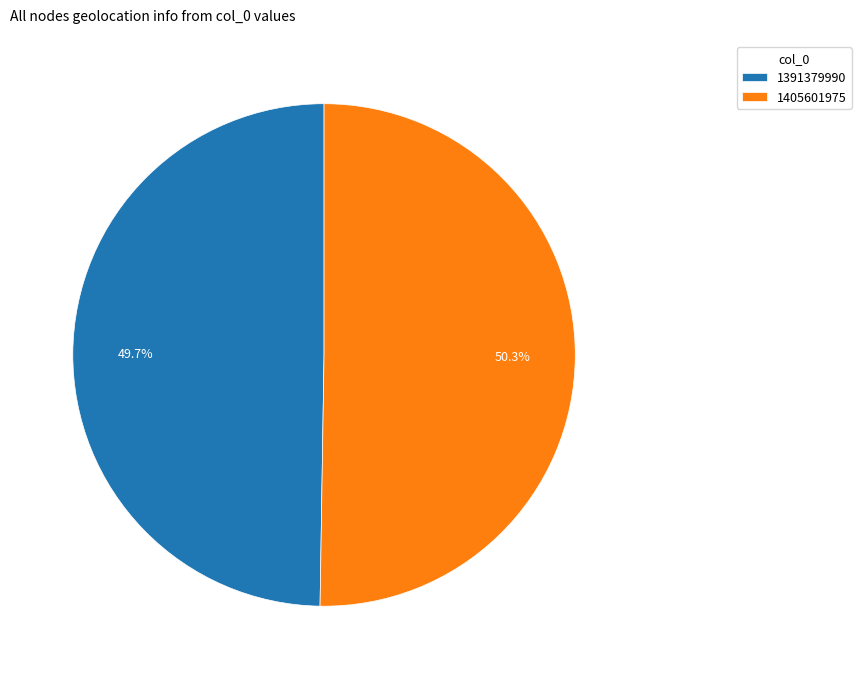

To the nearest percent, what is the average slice percentage?

50%